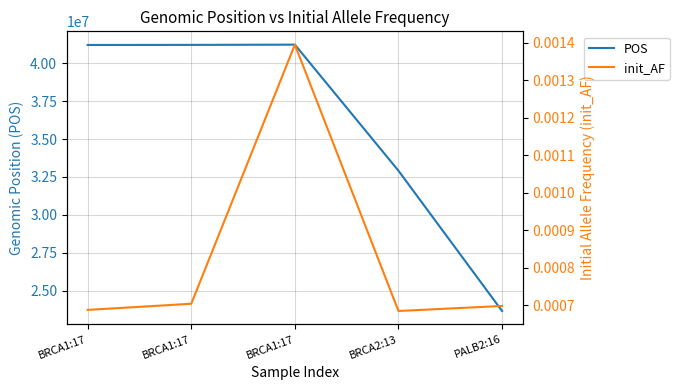

The init_AF series shows 0.0 at BRCA1:17. True or false?

False